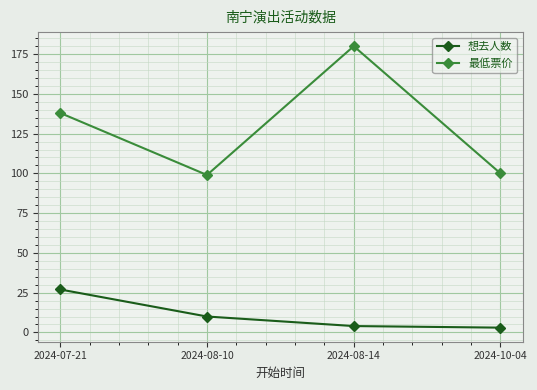

In 最低票价, how many points are higher than both neighbors (excluding endpoints)?

1